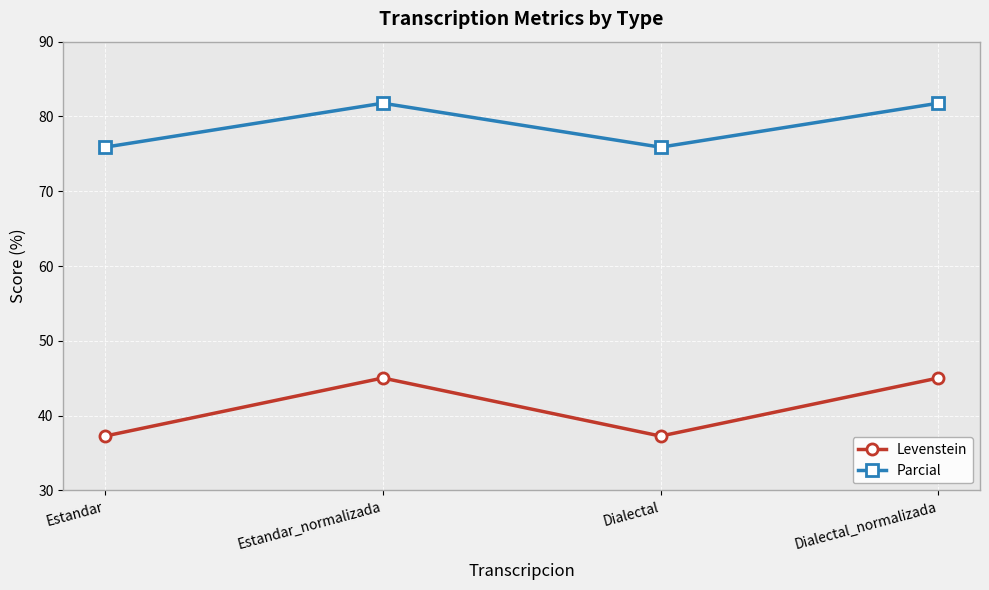

What is the minimum value shown in the chart?

37.3